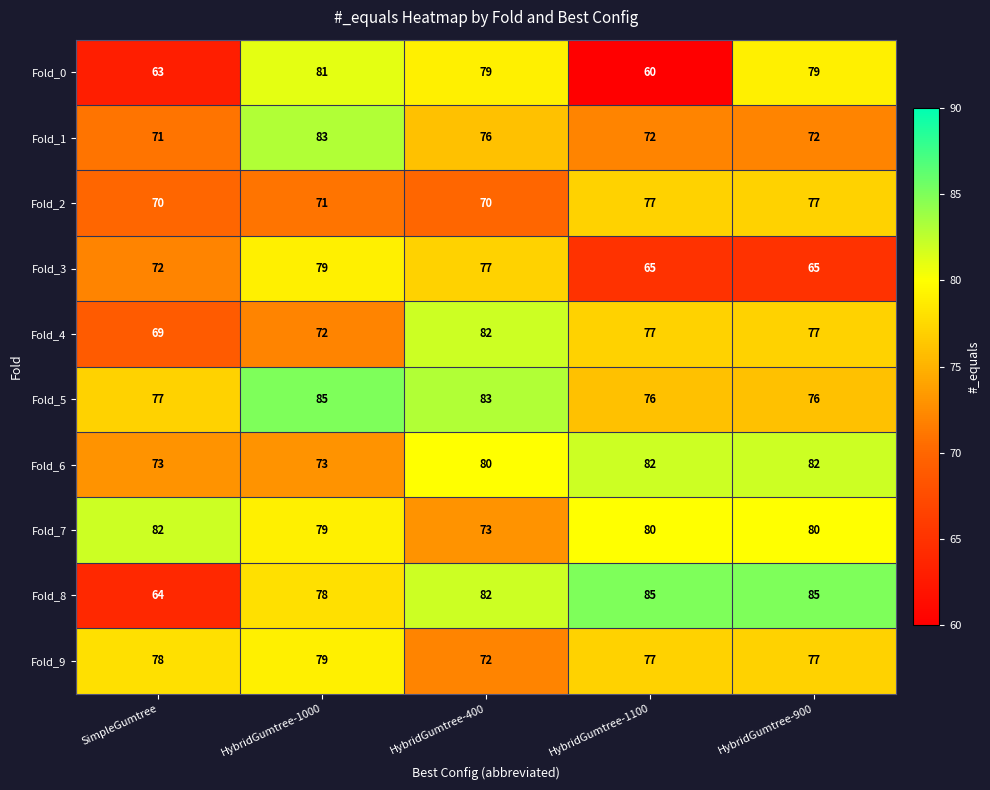

What is the sum of the Fold_1 values at HybridGumtree-900 and SimpleGumtree?

143